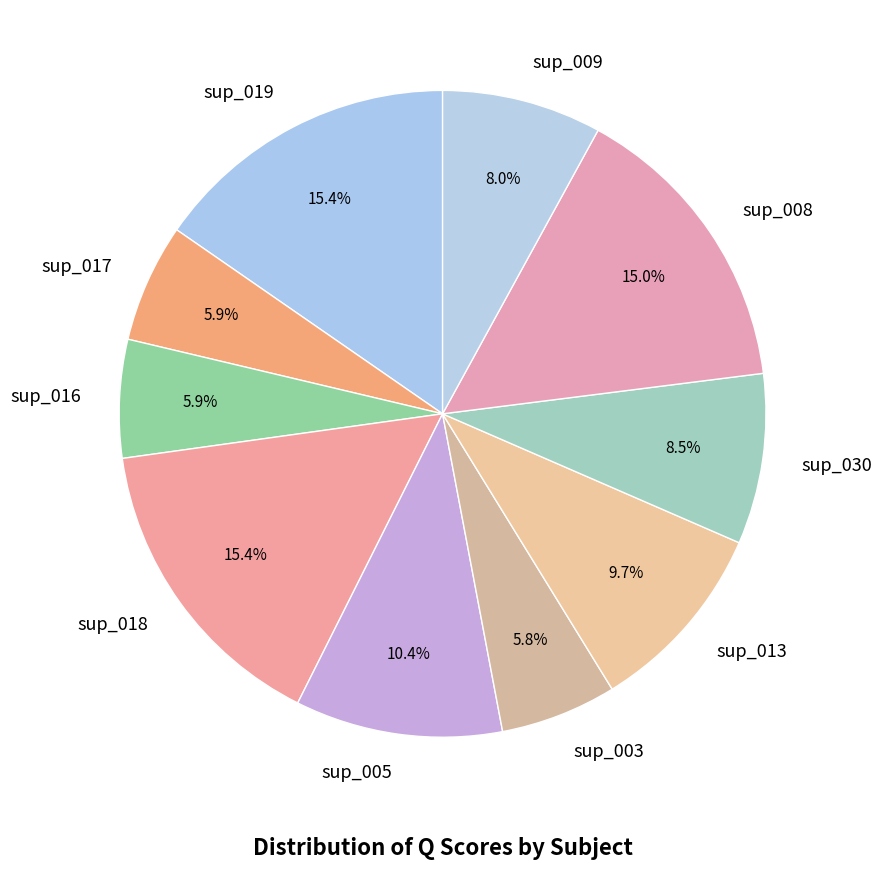

The sup_013 slice represents 10% of the pie. True or false?

True